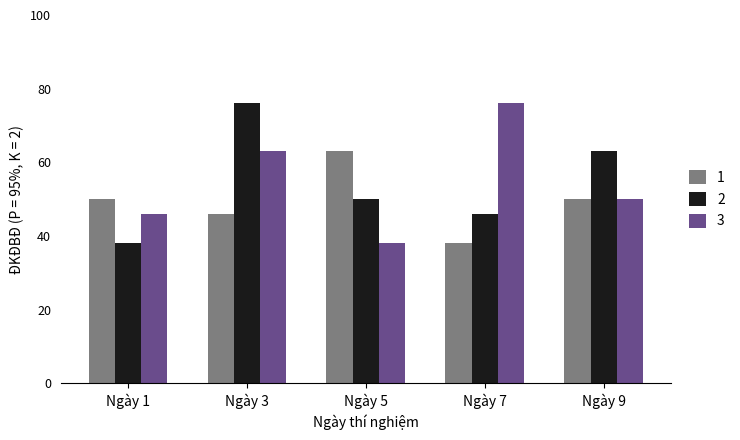

What is the difference between the 3 values at Ngày 3 and Ngày 7?

13